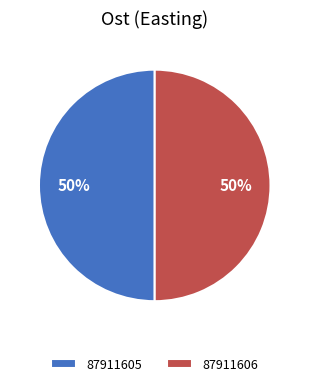

Approximately how many times larger is the value at 87911605 compared to 87911606?

1.0